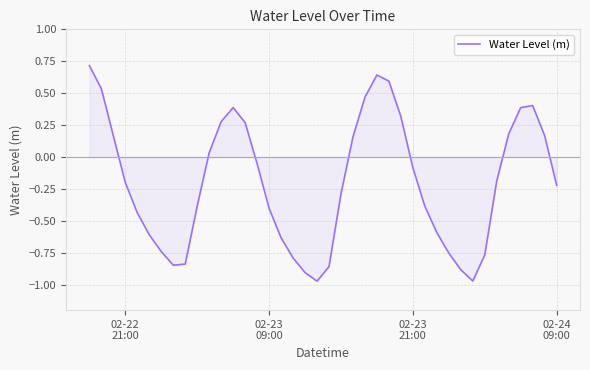

What is the maximum value shown in the chart?

0.7